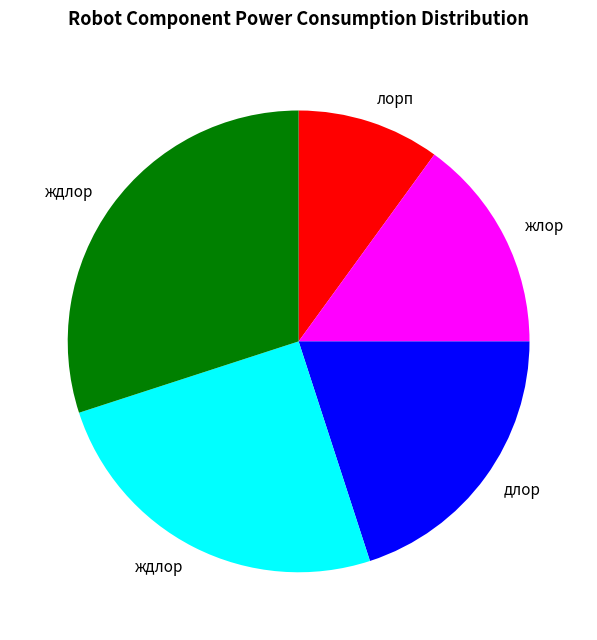

Is there a majority slice in this chart?

No